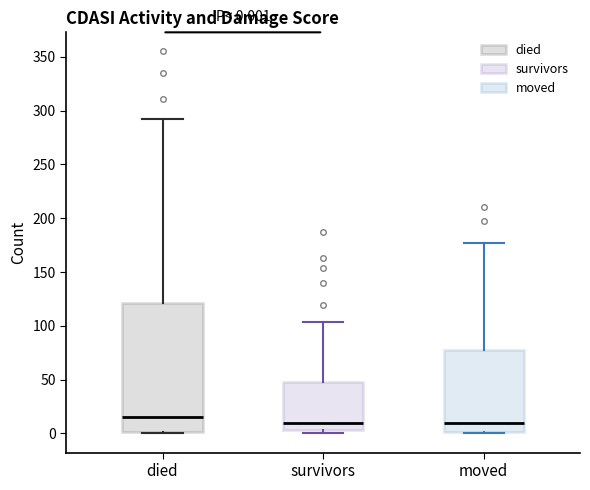

Comparing the boxes themselves (not the whiskers), which one is the tallest?

died